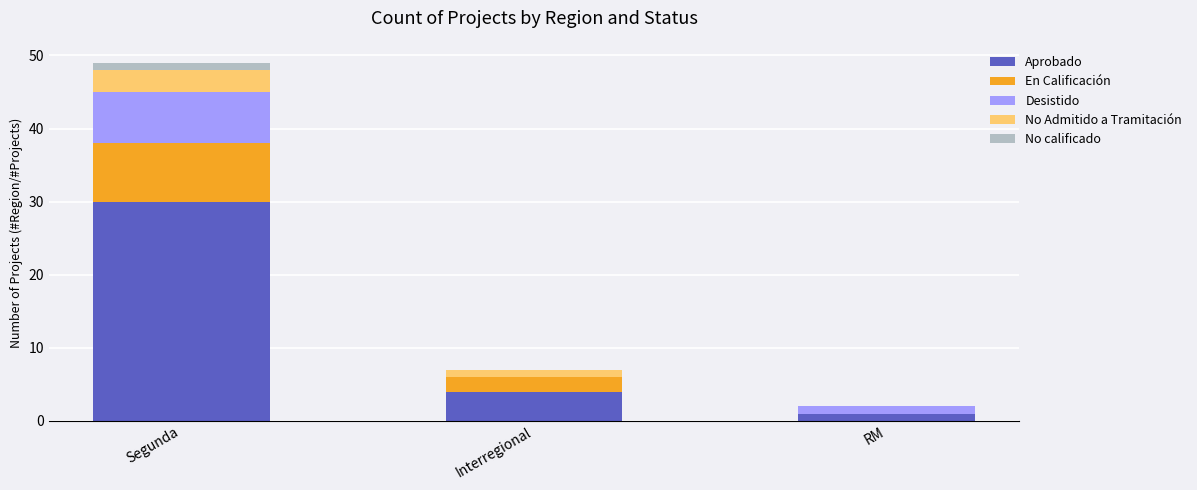

At which label does Aprobado reach its peak?

Segunda